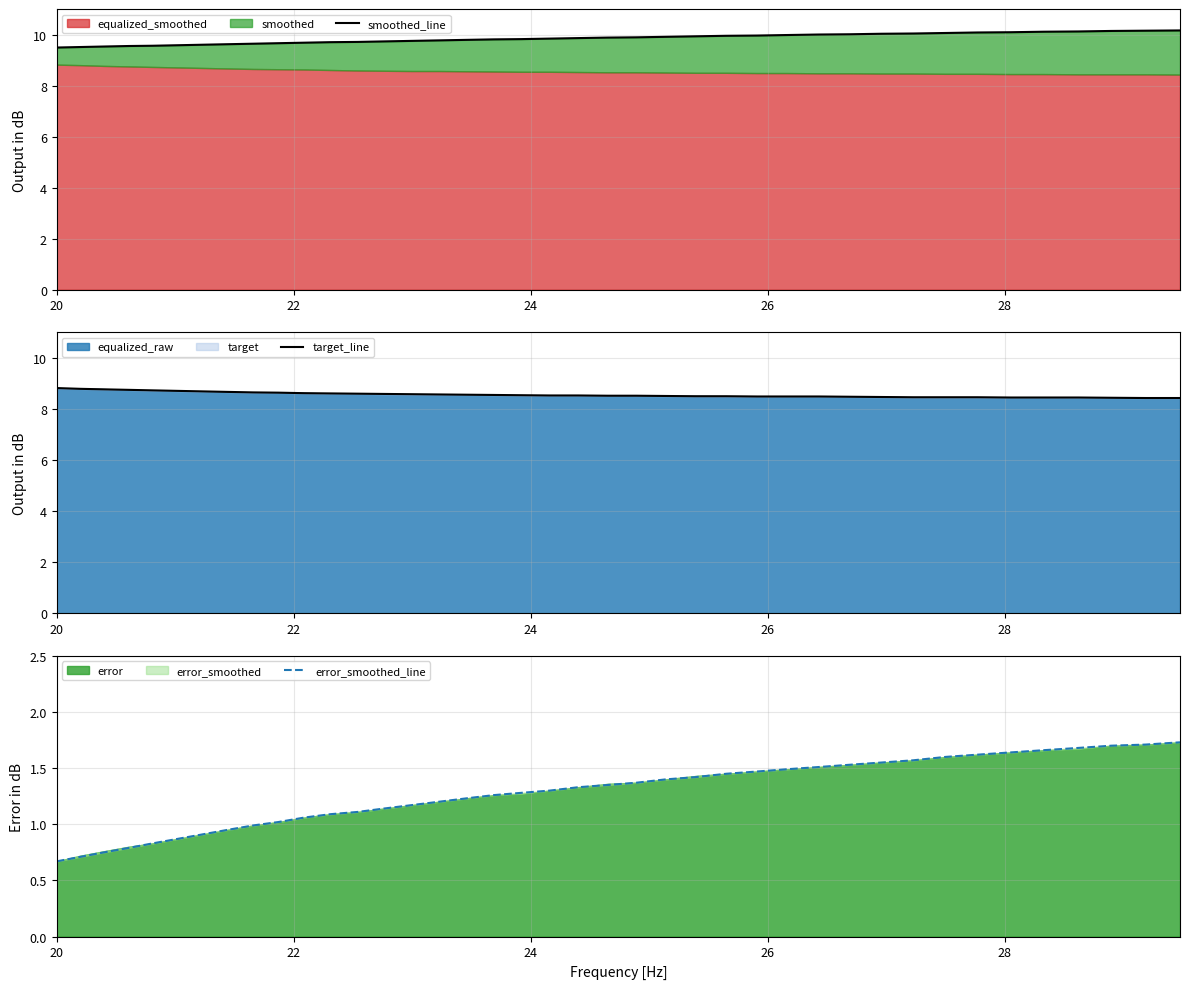

What is the sum of all smoothed_line values?

393.7